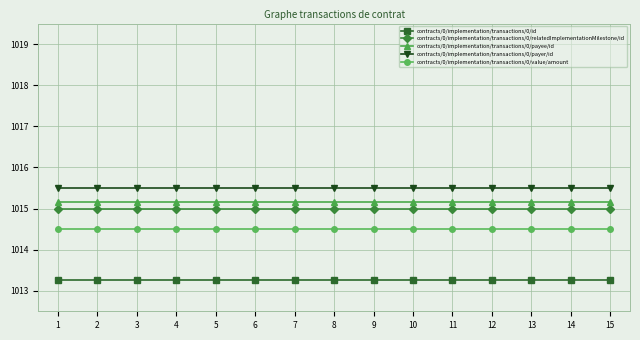

True or false: contracts/0/implementation/transactions/0/relatedImplementationMilestone/id and contracts/0/implementation/transactions/0/id cross at least once.

False